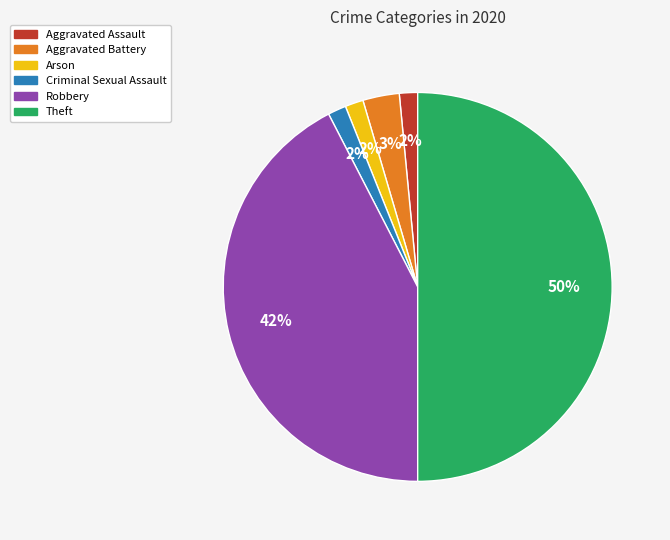

Between Aggravated Battery and Arson, which is larger?

Aggravated Battery